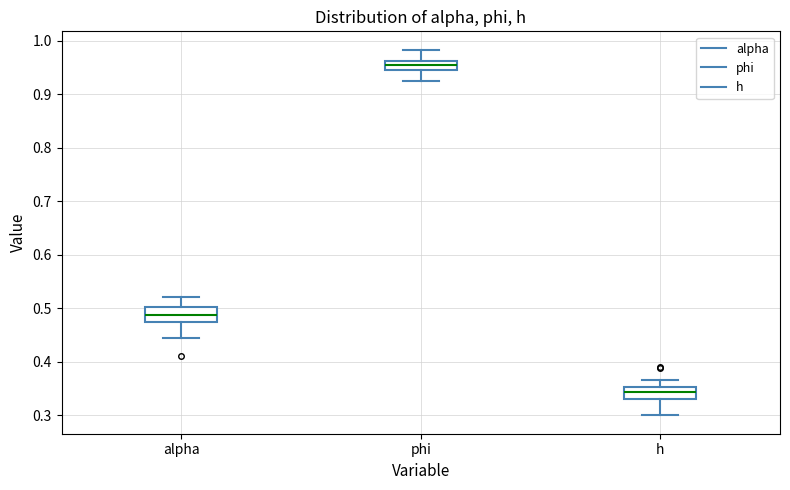

Reading left to right, read every box against the y-axis: the position of its median line, the range the box covers, and the ends of its whiskers. The values are not printed on the chart, so give them approximately, as read against the axis.

alpha: median 0.49, box 0.47 to 0.50, whiskers 0.44 to 0.52
phi: median 0.95, box 0.94 to 0.96, whiskers 0.93 to 0.98
h: median 0.34, box 0.33 to 0.35, whiskers 0.30 to 0.37